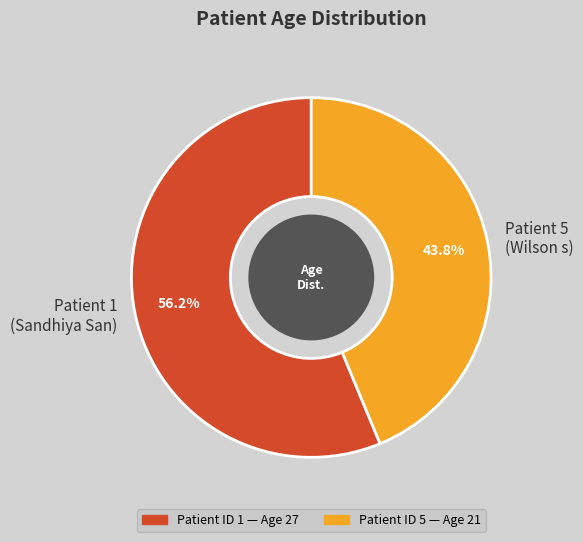

What is the total percentage of Patient 1 and Patient 5?

100.0%